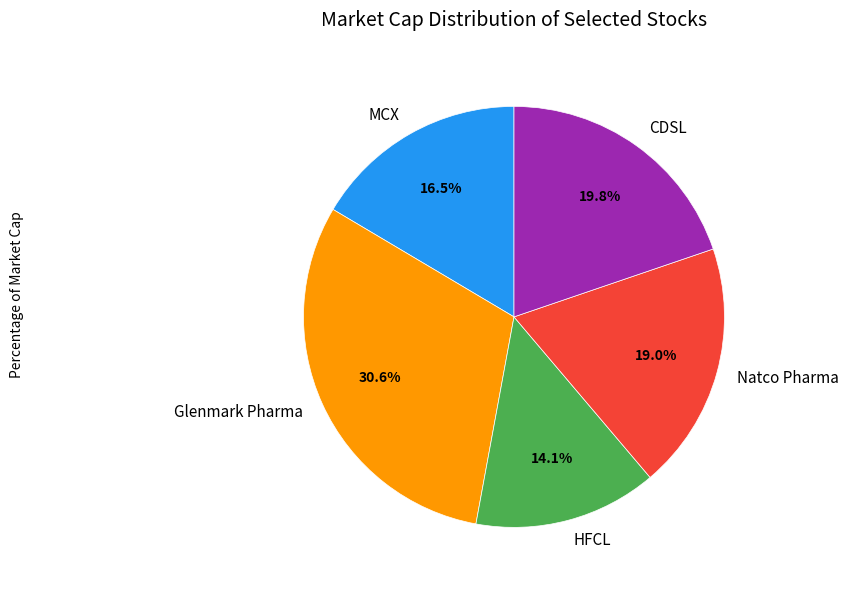

Rank the categories by value from highest to lowest.

Glenmark Pharma, CDSL, Natco Pharma, MCX, HFCL